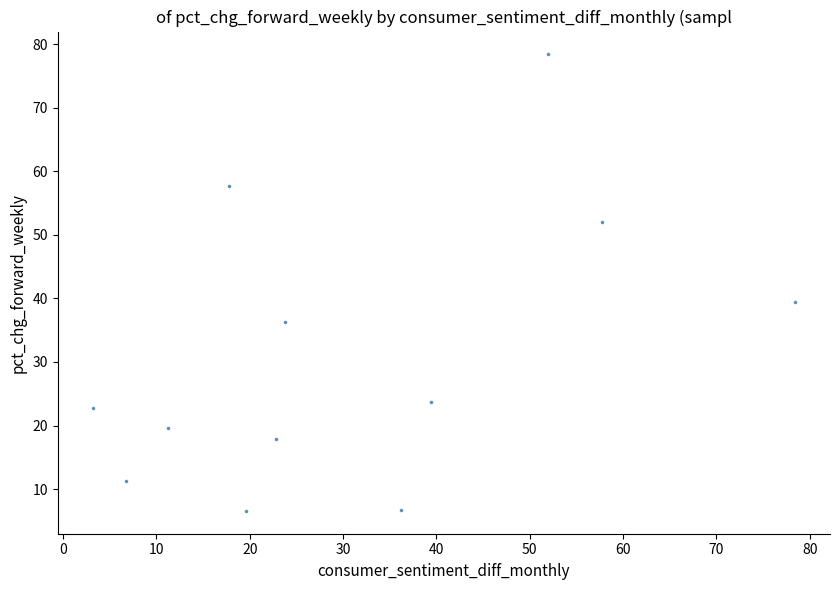

What Y value in the scatter plot is closest to 42?

39.5